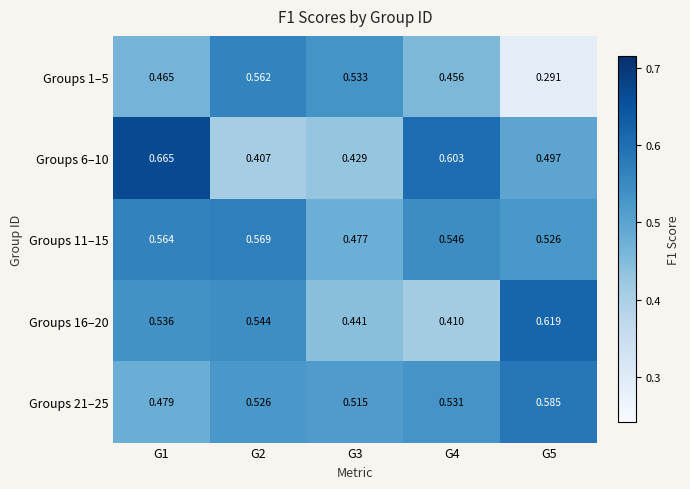

Which series has the largest total across all categories?

Groups 11–15